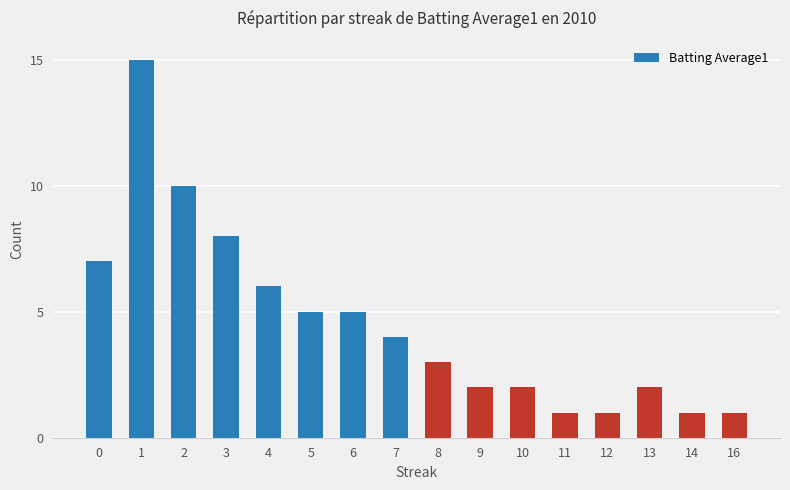

Which category has the highest value across all series?

1